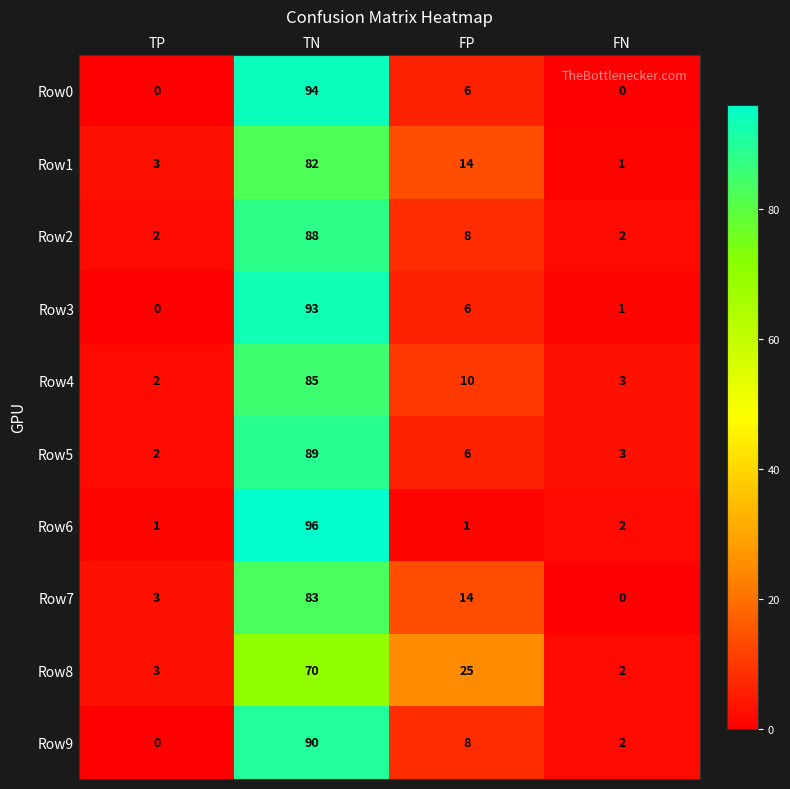

What is the maximum value for Row9?

90